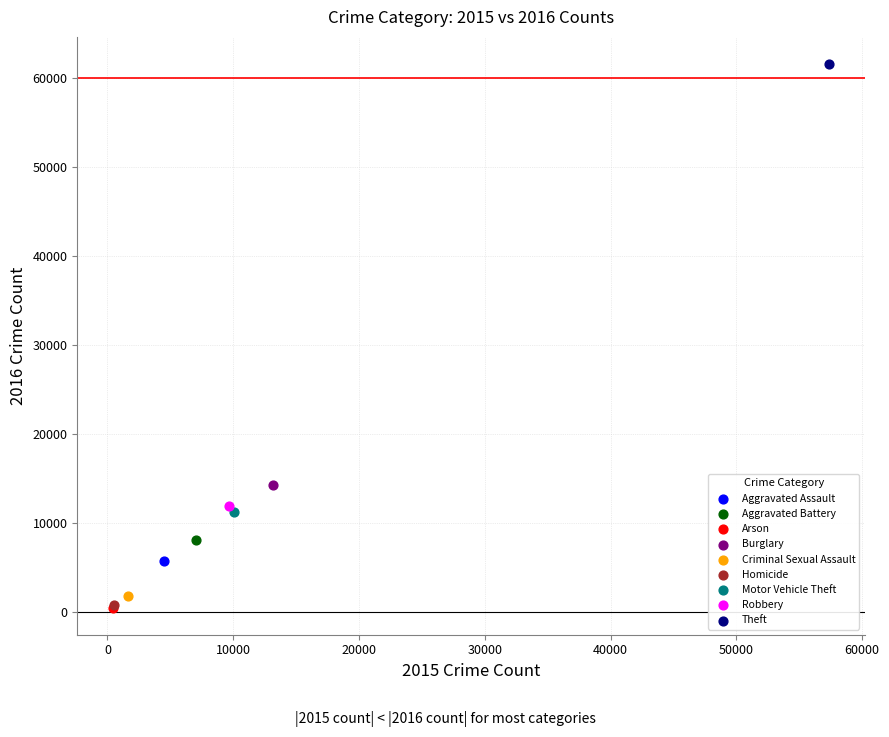

What are all the series names shown in the legend?

Aggravated Assault, Aggravated Battery, Arson, Burglary, Criminal Sexual Assault, Homicide, Motor Vehicle Theft, Robbery, Theft